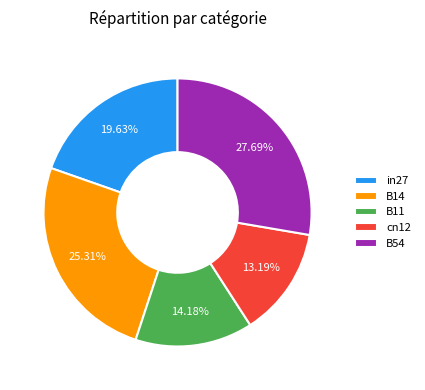

Is B54 the majority of the pie?

No